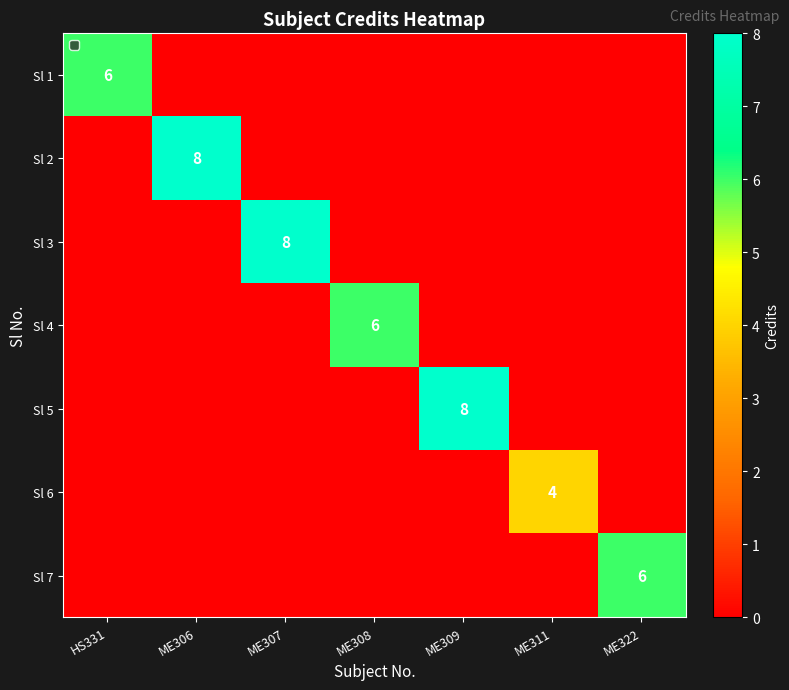

True or false: Sl 1 has a value of 6 at HS331.

True